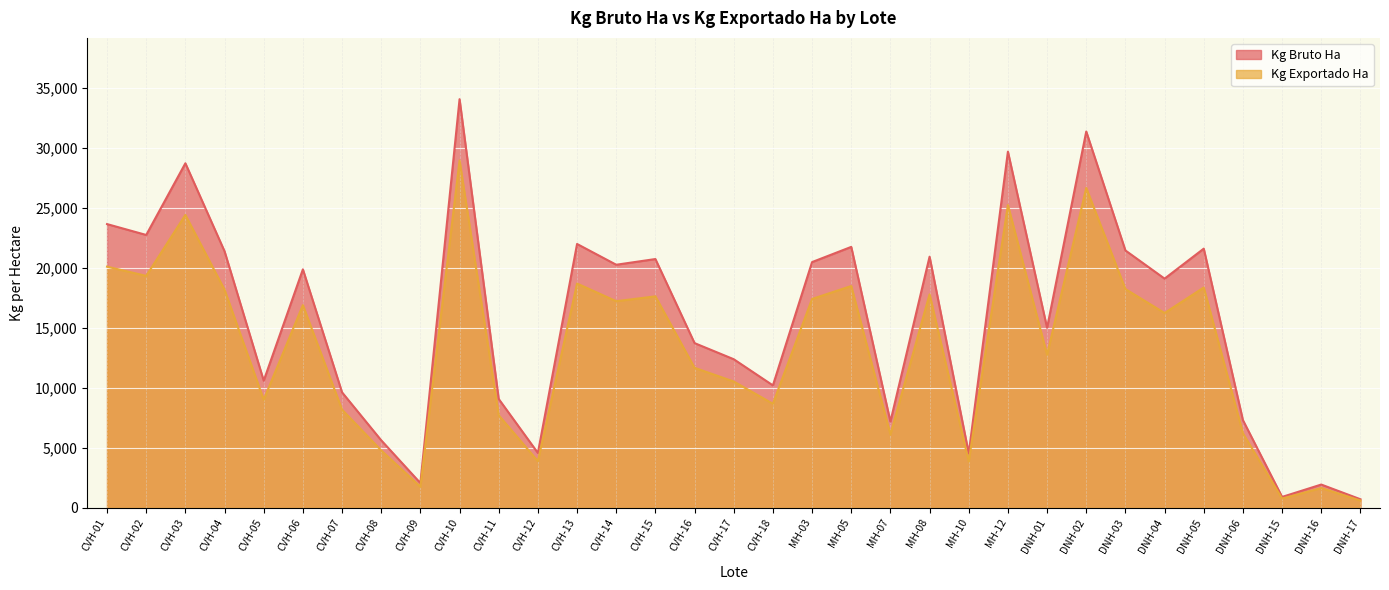

How many lines are shown in the chart?

2